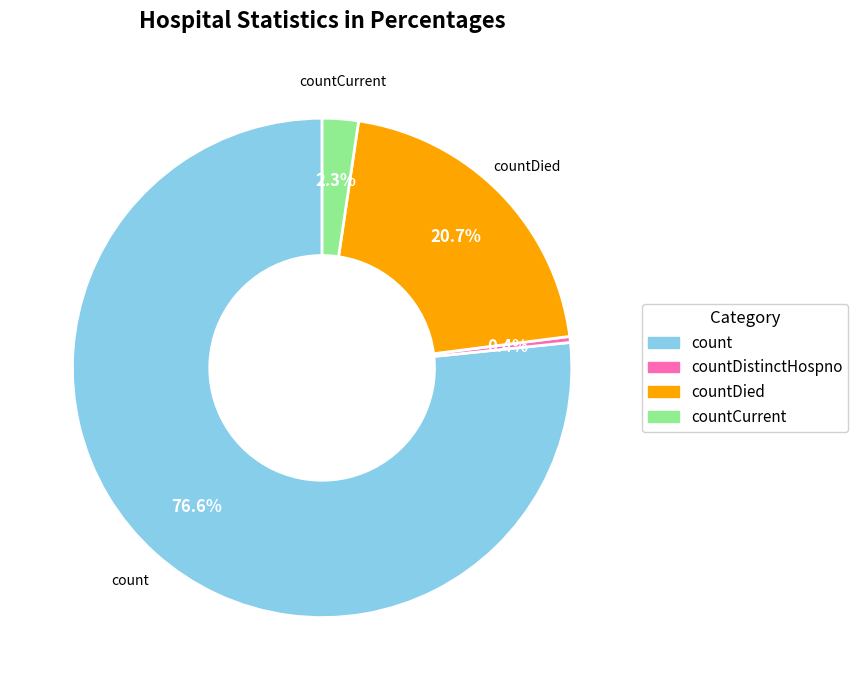

Does any single category account for the majority?

Yes